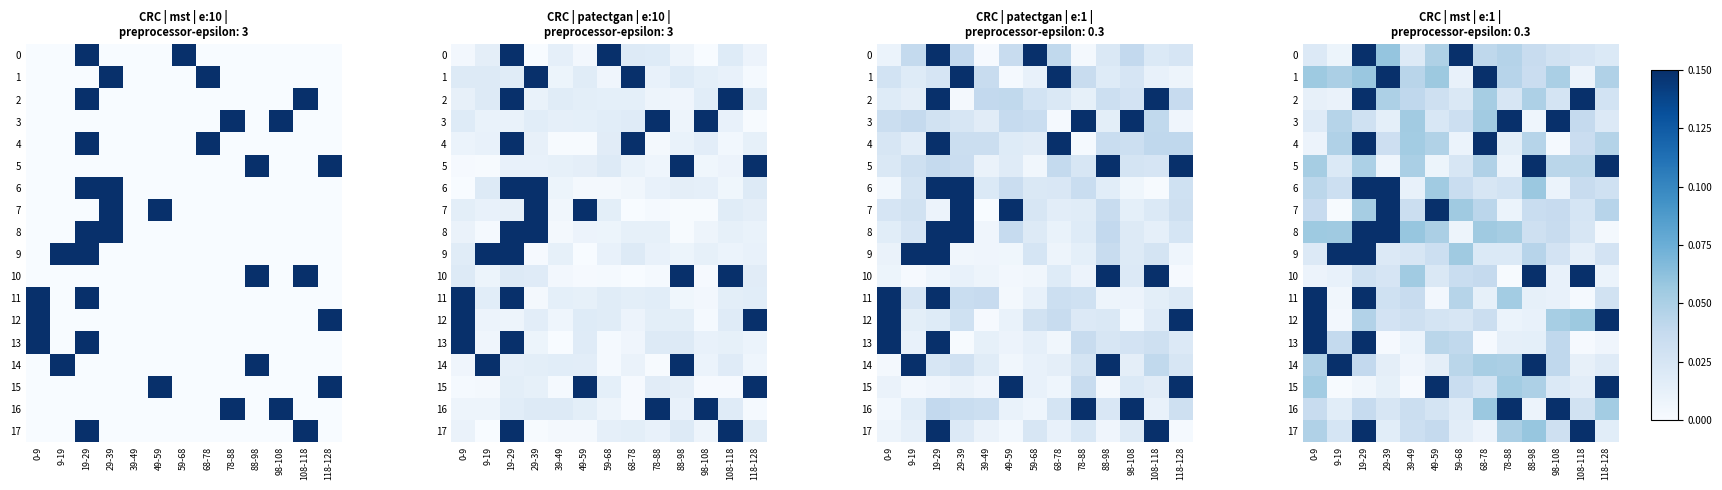

Rank the series at 0-9 from highest to lowest value.

11, 12, 13, 8, 1, 15, 5, 14, 17, 6, 7, 16, 0, 9, 3, 2, 10, 4